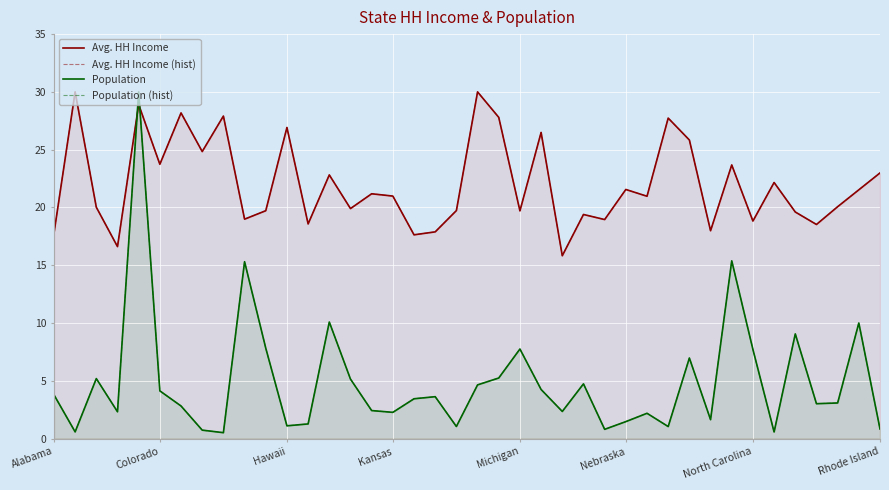

How many lines are shown in the chart?

4